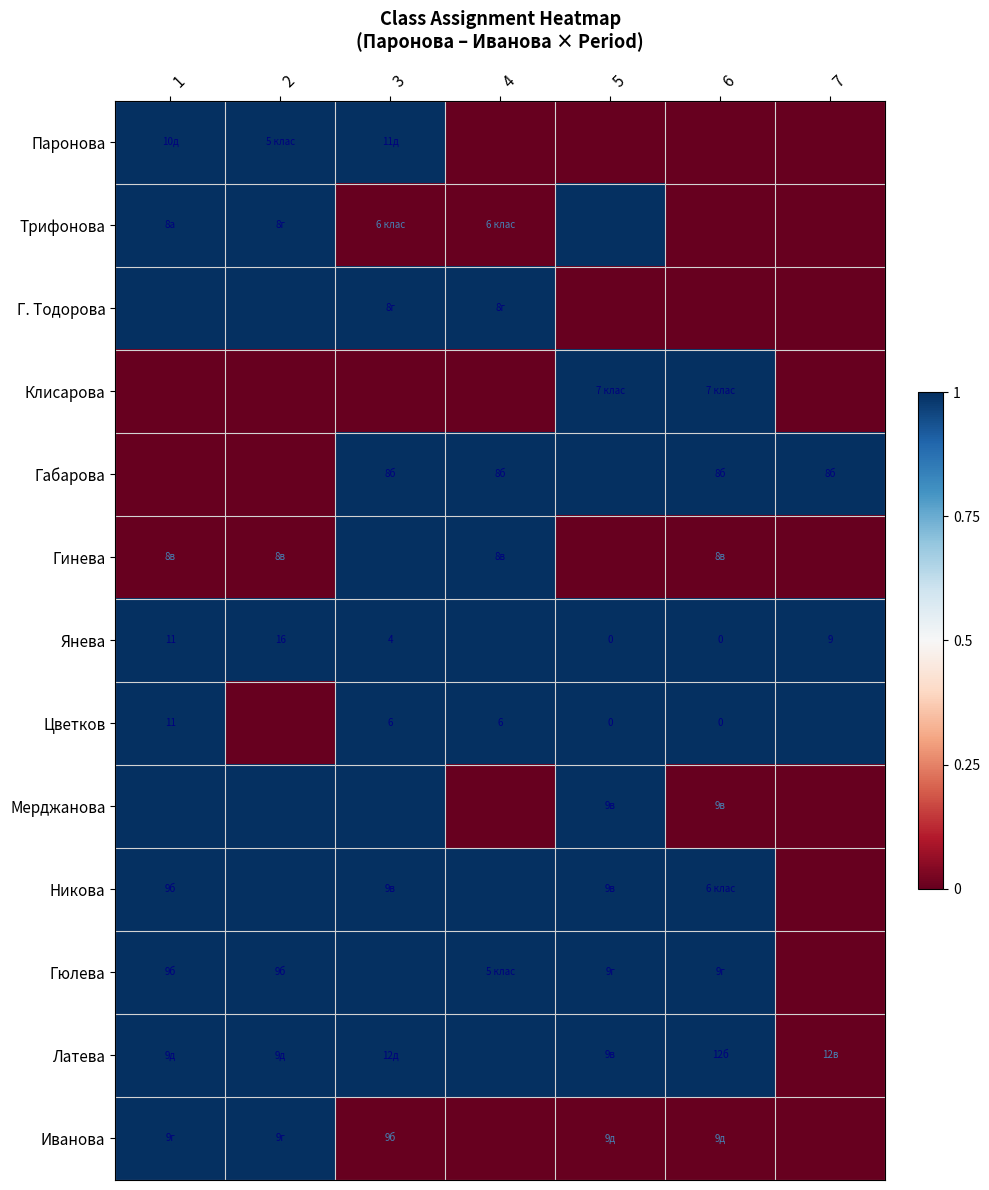

Is it true that Янева equals 4 at 3?

True